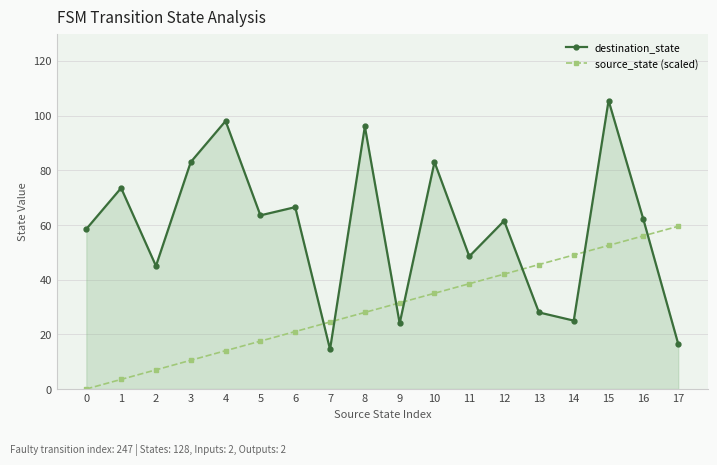

The destination_state series shows 19.8 at 6. True or false?

False